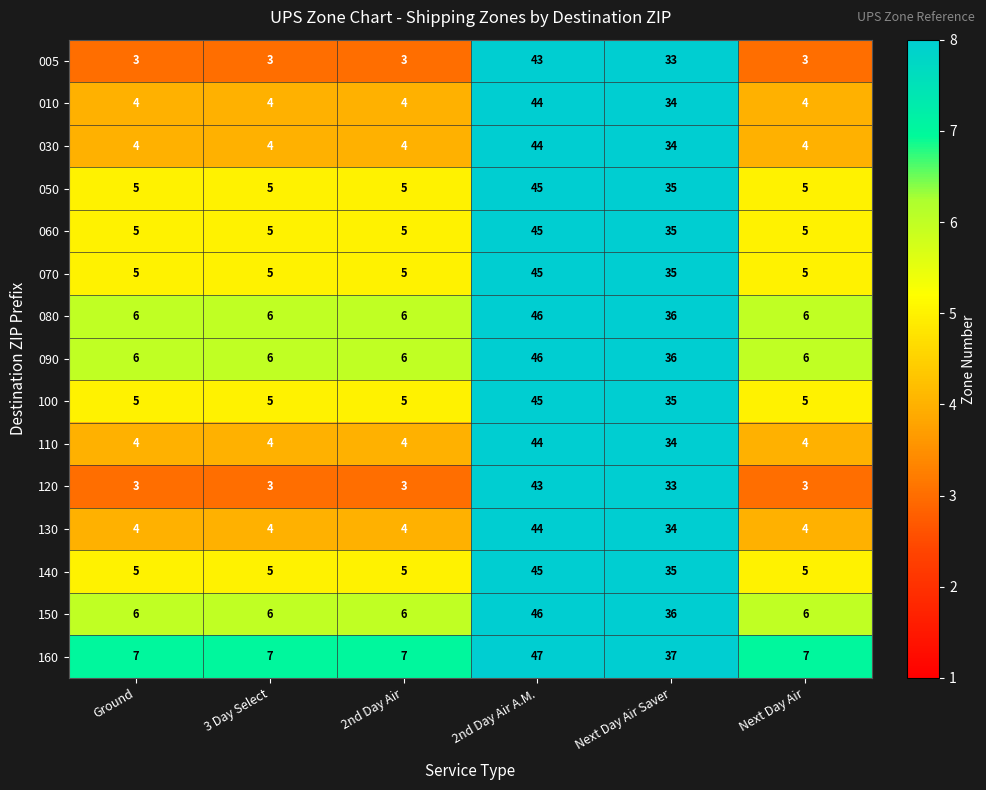

What is the maximum value shown in the chart?

47